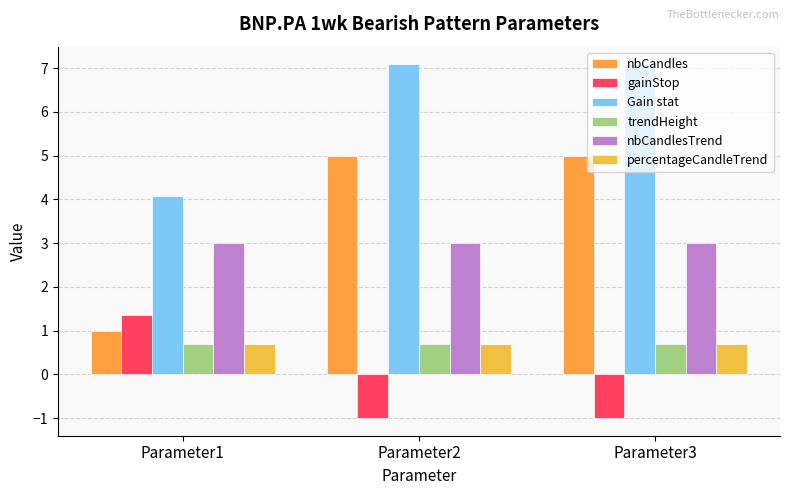

Read the nbCandlesTrend value at Parameter3.

3.0